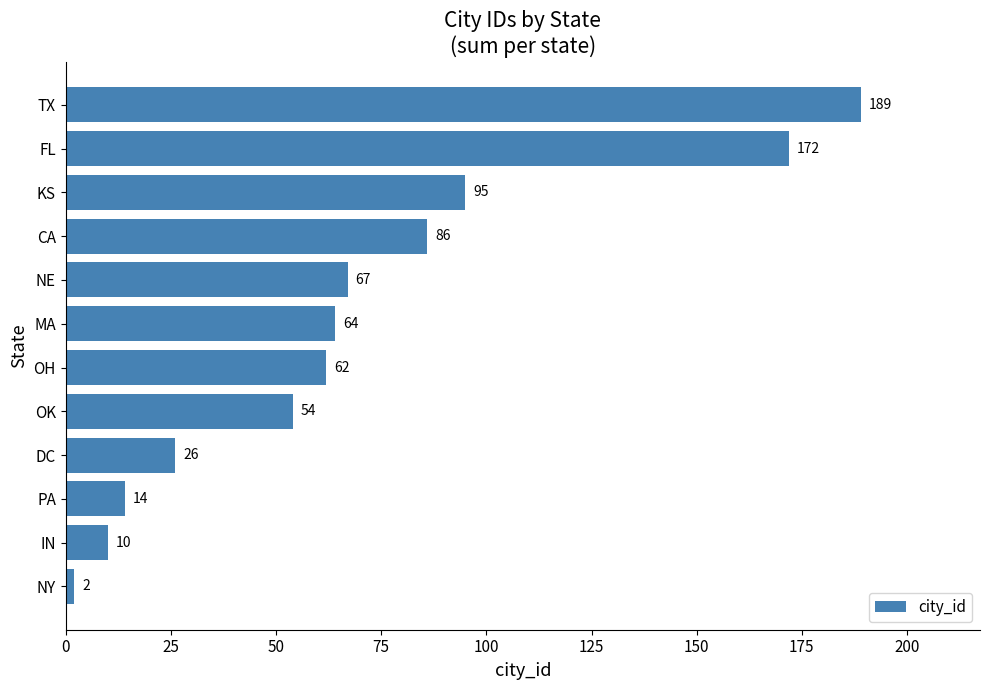

Which category has the highest value across all series?

TX